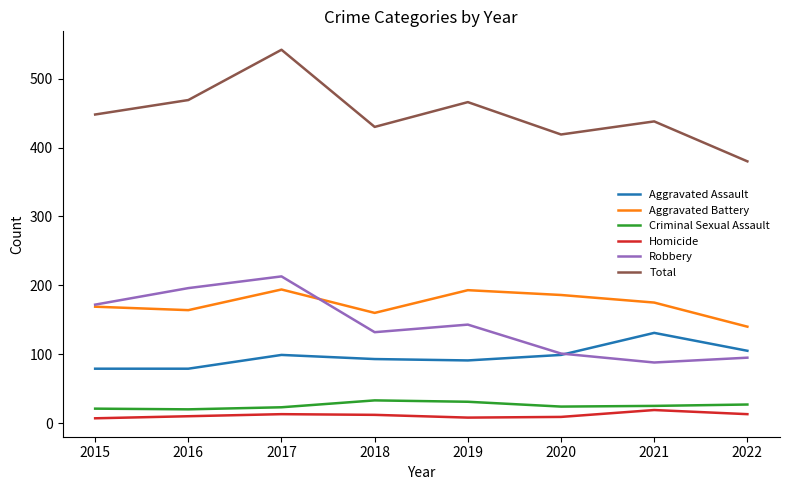

In Robbery, how many points are higher than both neighbors (excluding endpoints)?

2